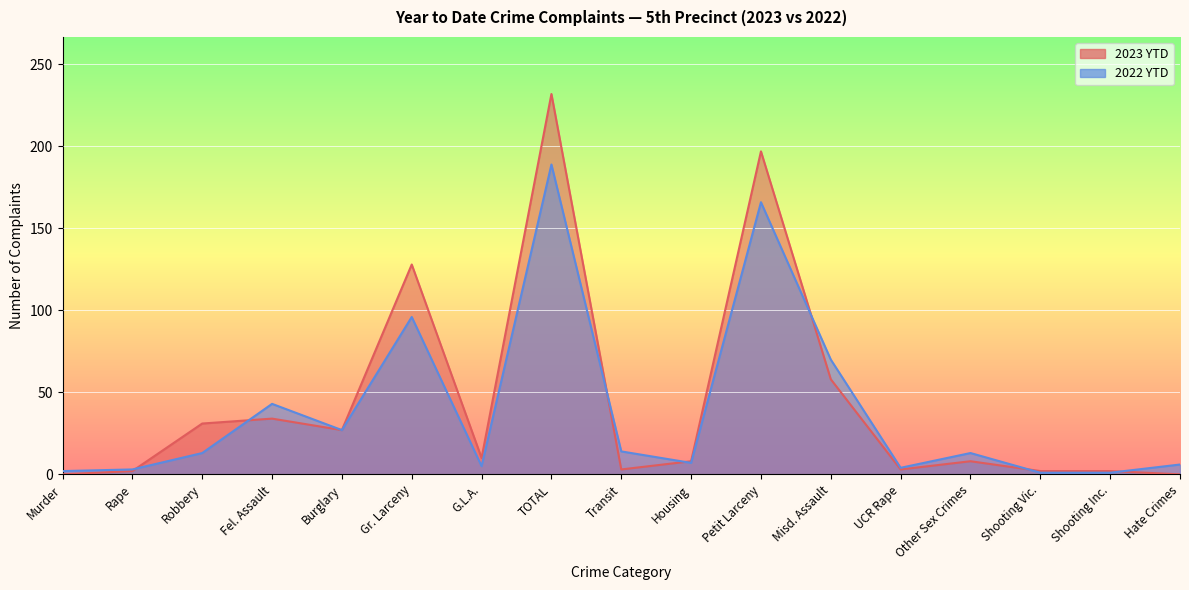

How many series are shown in this chart?

2